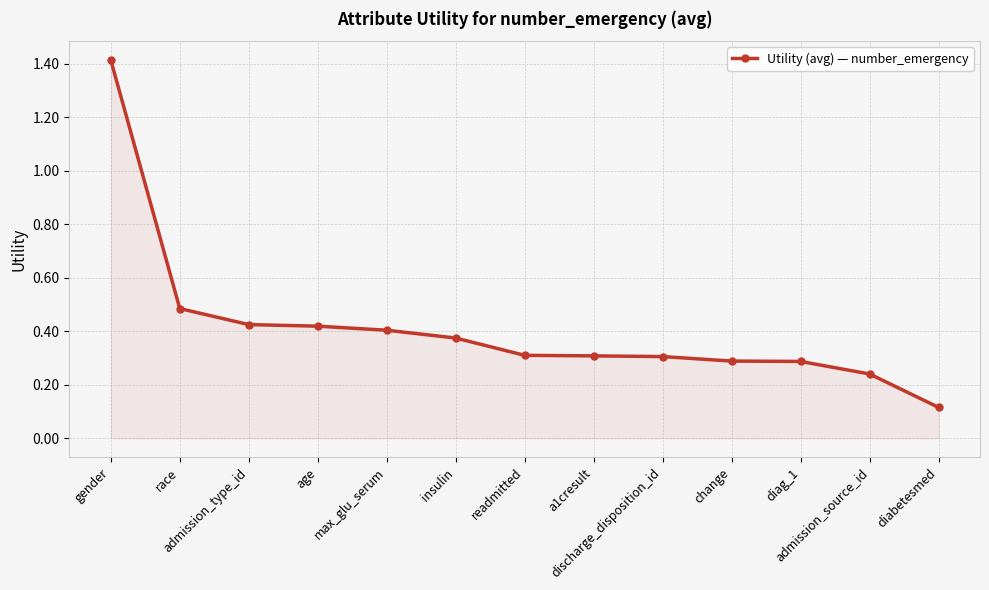

What is the greatest value displayed?

1.4